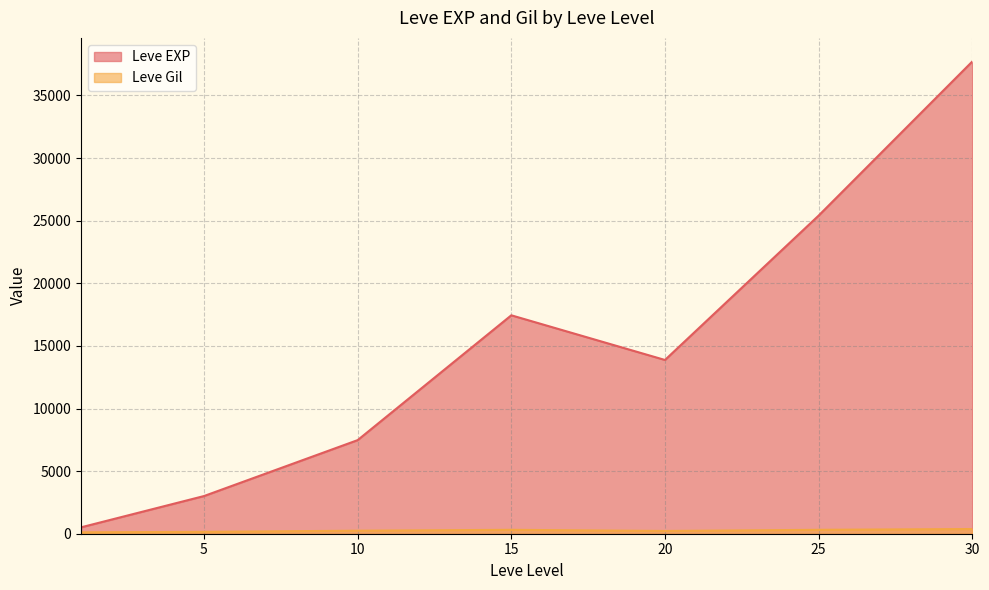

Rank the series at 1 from lowest to highest value.

Leve Gil, Leve EXP